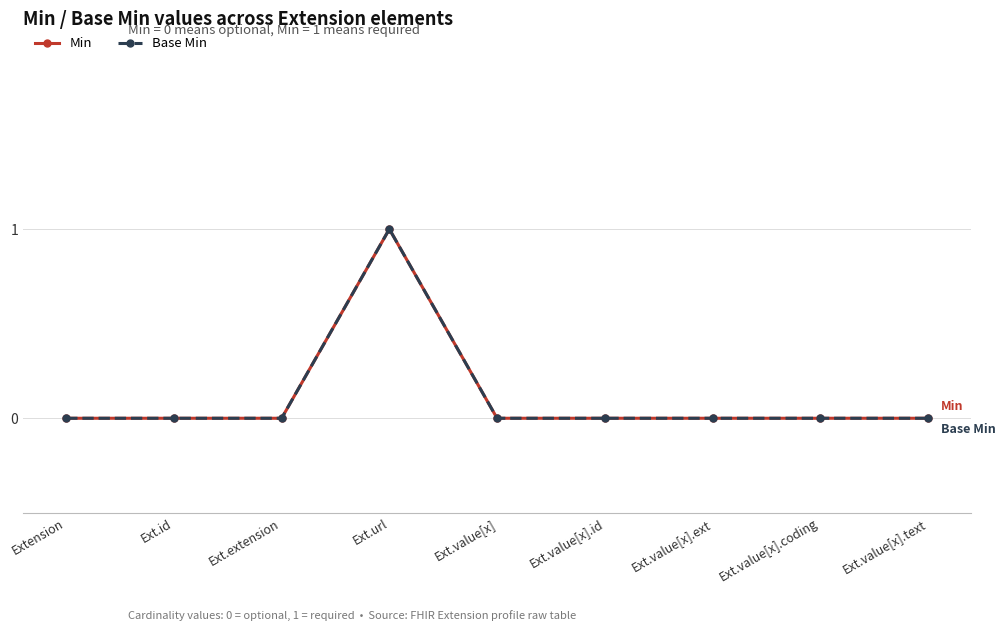

What is the value of the Base Min point at the 4th from the left?

1